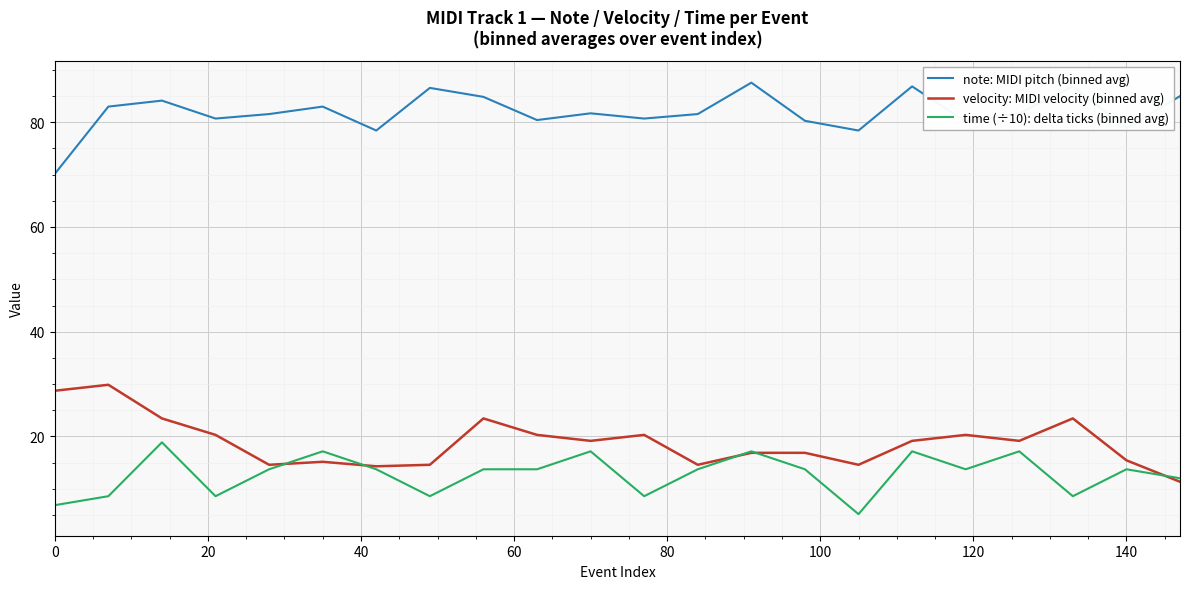

What is the greatest value displayed?

87.6